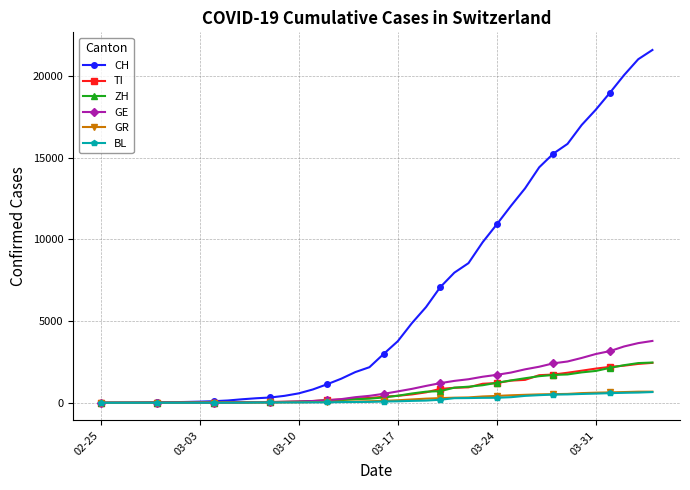

What is the maximum value for ZH?

2461